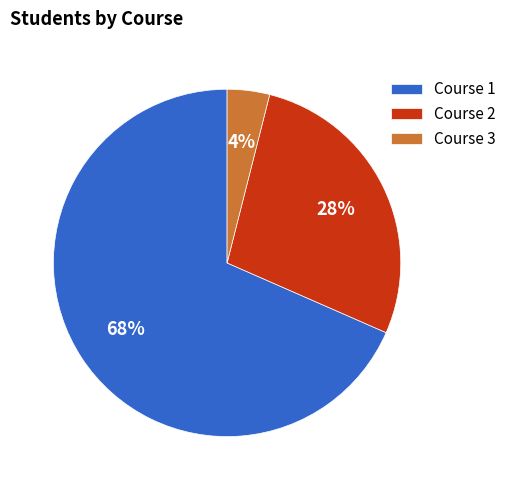

Is the sum of Course 1 and Course 2 greater than half?

Yes